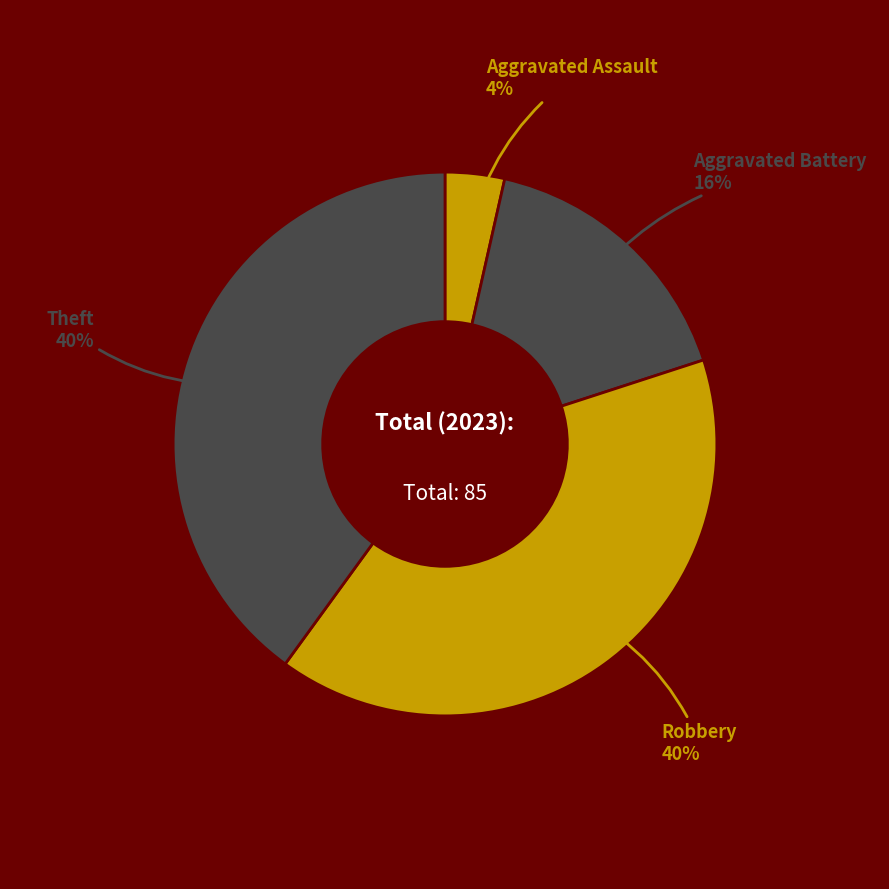

How many segments does this pie chart have?

4